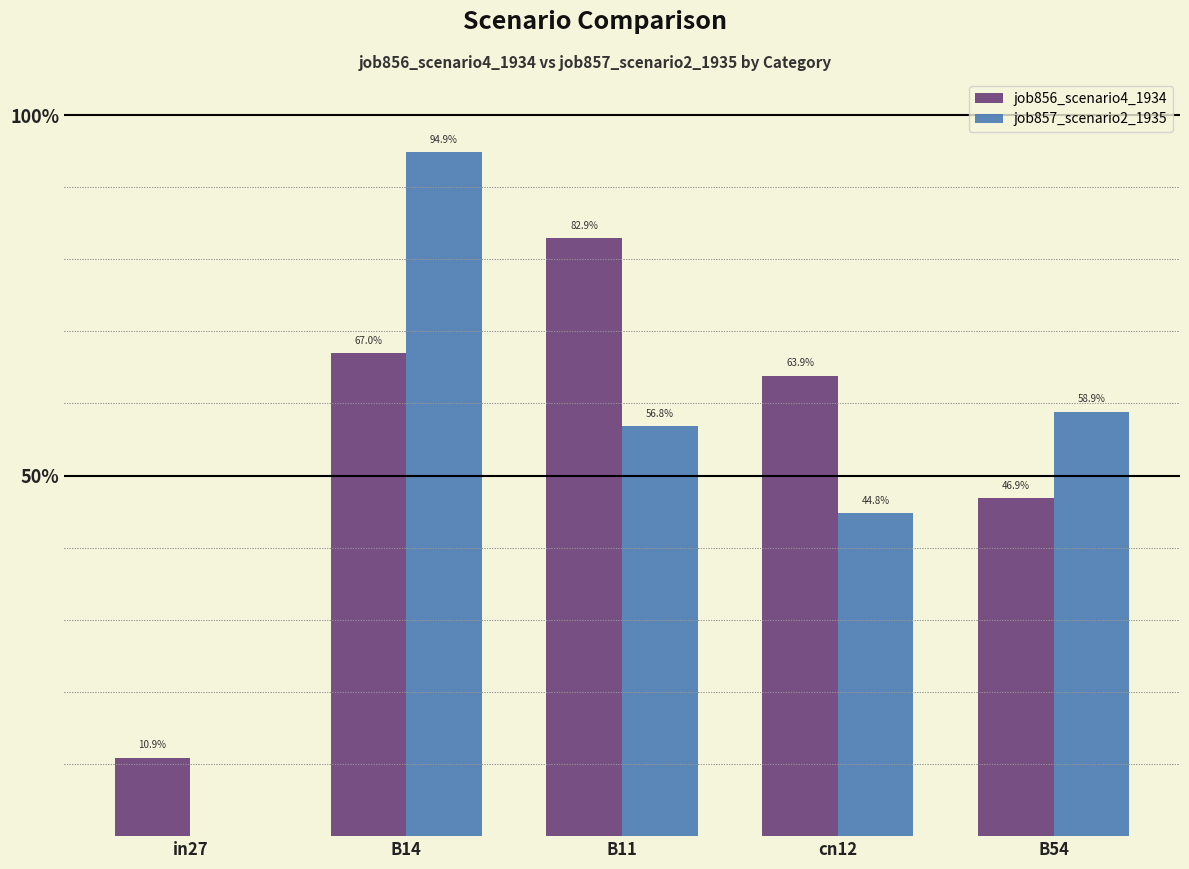

What are all the series names shown in the legend?

job856_scenario4_1934, job857_scenario2_1935